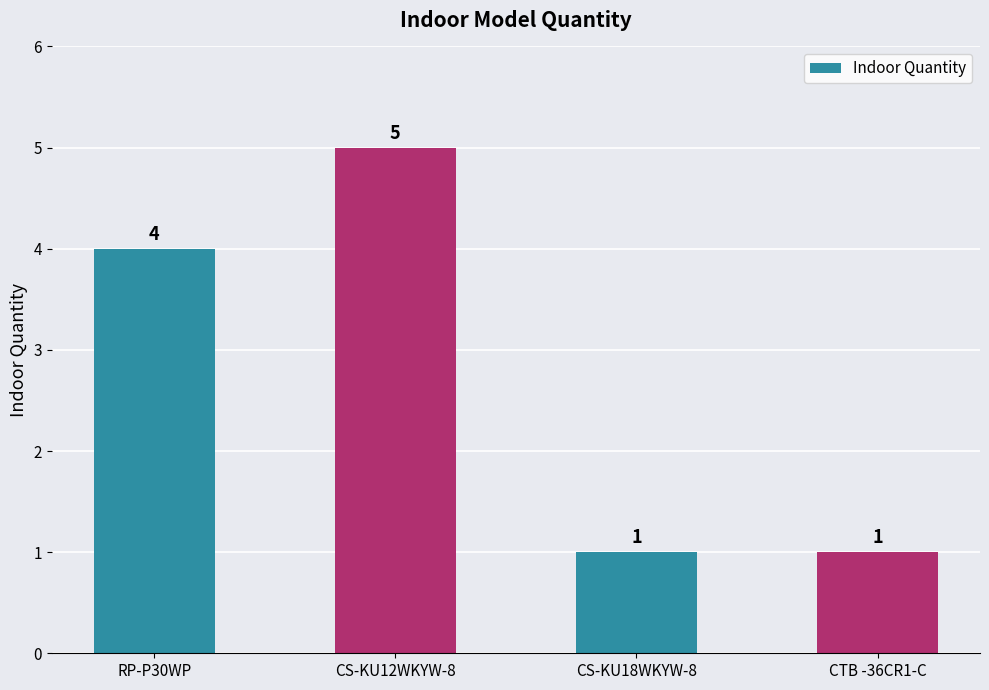

What is the sum of the values at CS-KU18WKYW-8 and RP-P30WP?

5